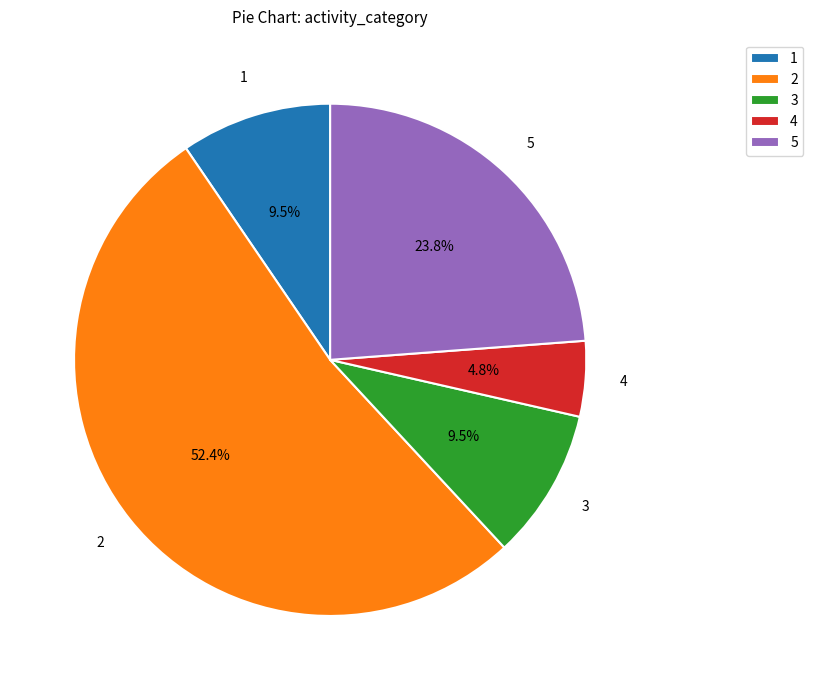

How many segments does this pie chart have?

5